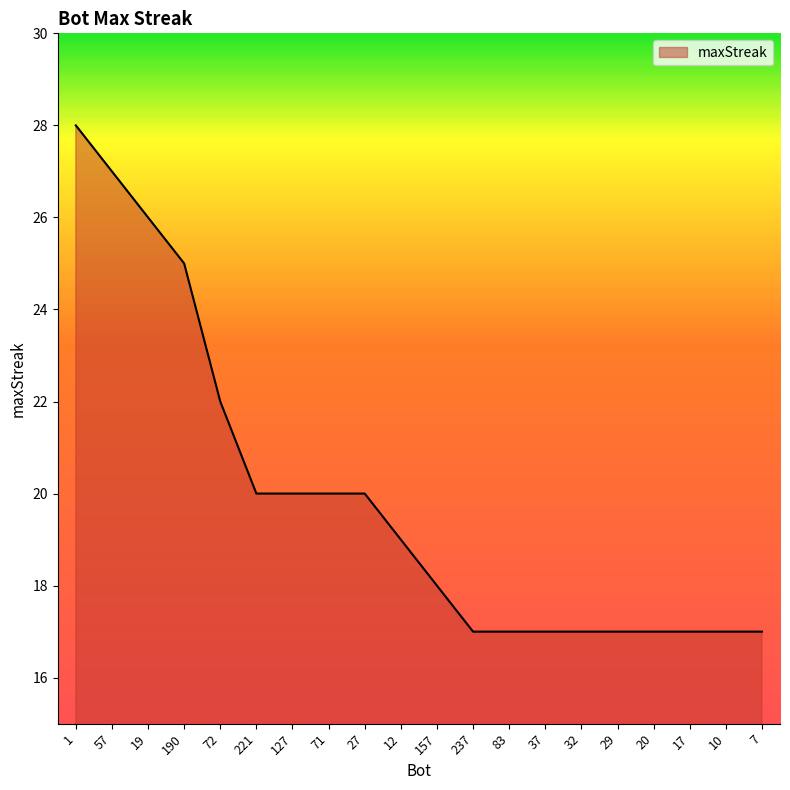

What is the change in value from 27 to 7?

-3